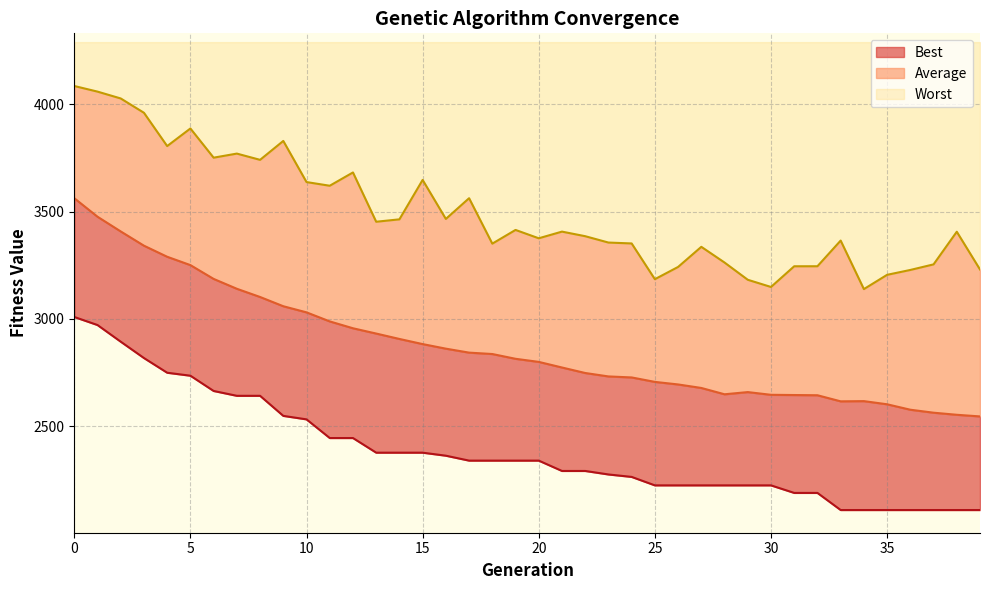

Rank the categories by Best value from lowest to highest.

33, 34, 35, 36, 37, 38, 39, 31, 32, 25, 26, 27, 28, 29, 30, 24, 23, 21, 22, 17, 18, 19, 20, 16, 13, 14, 15, 11, 12, 10, 9, 7, 8, 6, 5, 4, 3, 2, 1, 0